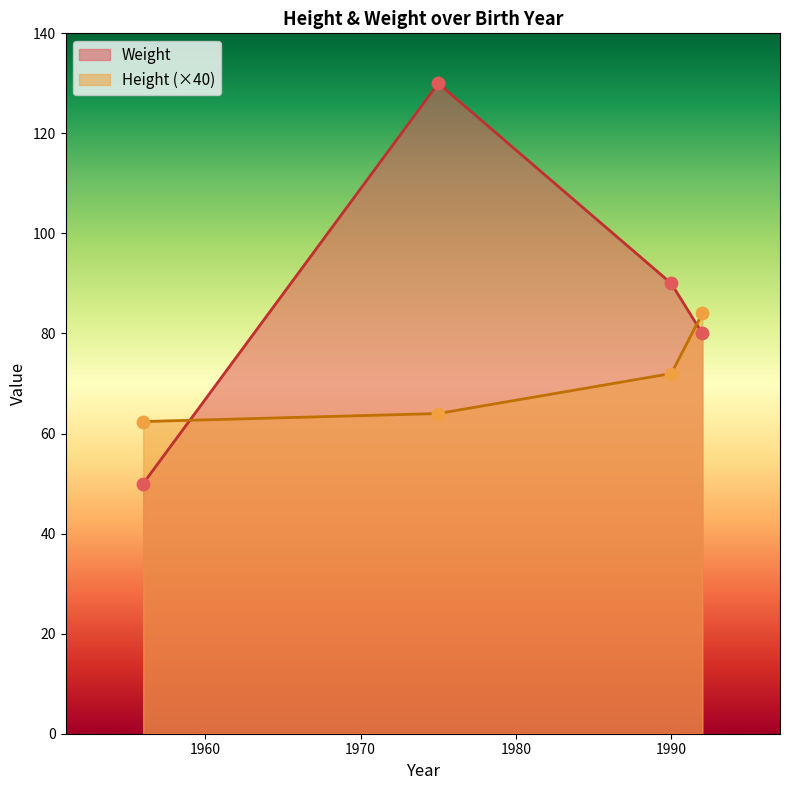

Which series reaches the maximum Y coordinate?

Weight